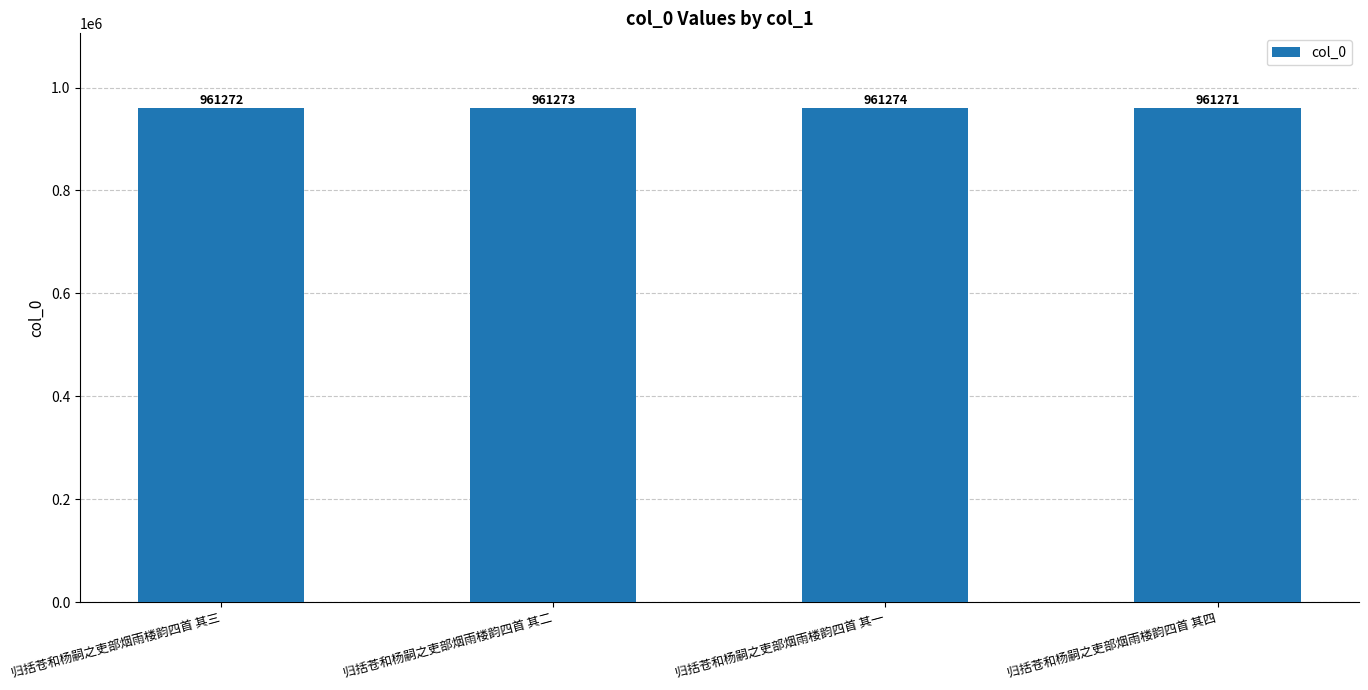

At which category does the chart reach its minimum across all series?

归括苍和杨嗣之吏部烟雨楼韵四首 其四